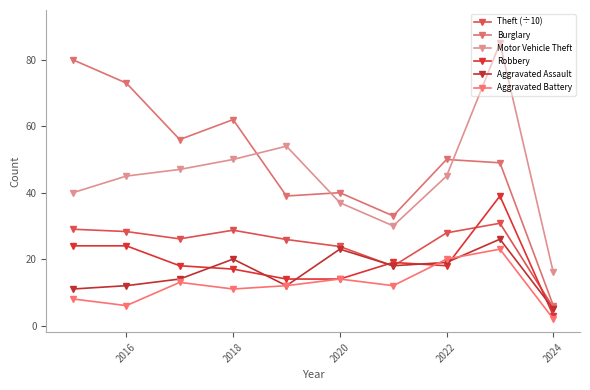

Where is Motor Vehicle Theft nearest to the value 50?

2018